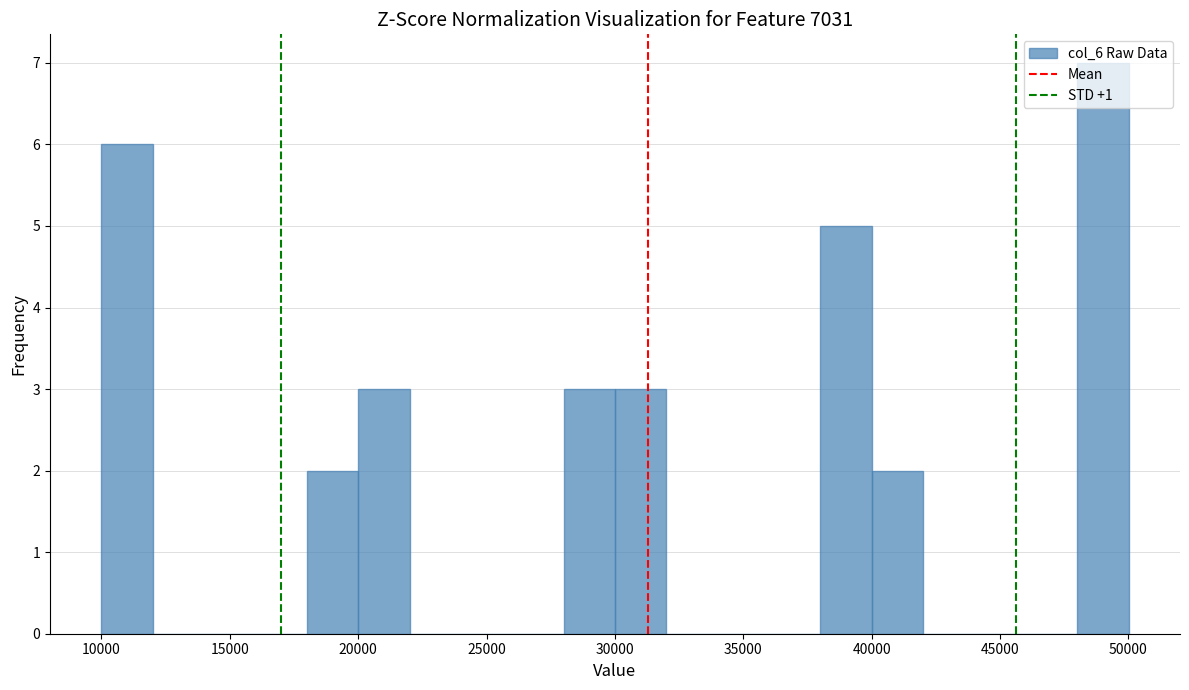

What is the height of the bar covering 48000 to 50000 on the x-axis? Neither the bar edges nor the heights are printed on the chart, so give them approximately, as read against the axes.

7